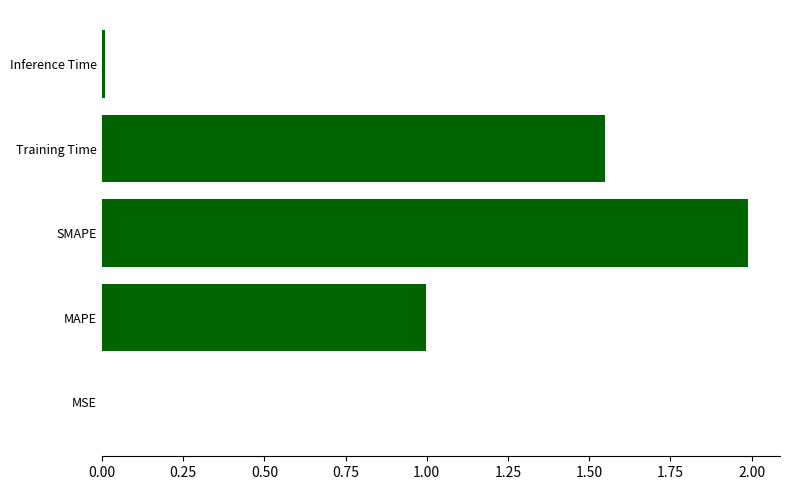

True or false: the data shows 1.0 at MAPE.

True